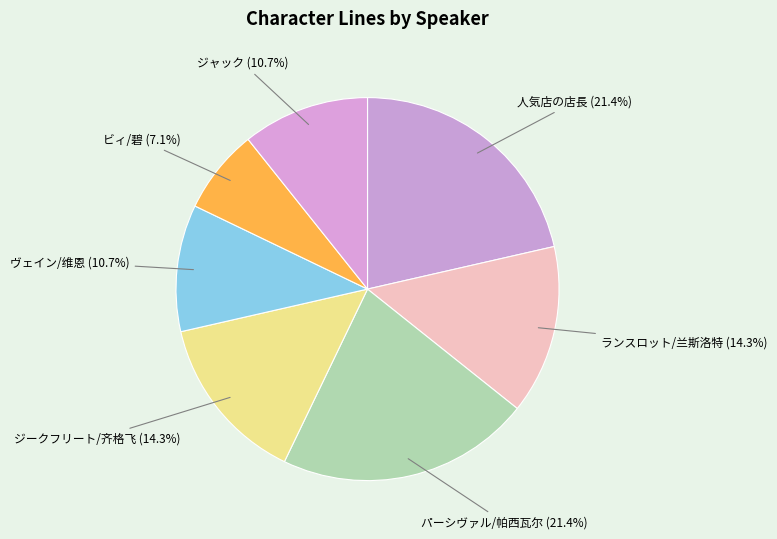

The 人気店の店長 slice represents 21% of the pie. True or false?

True